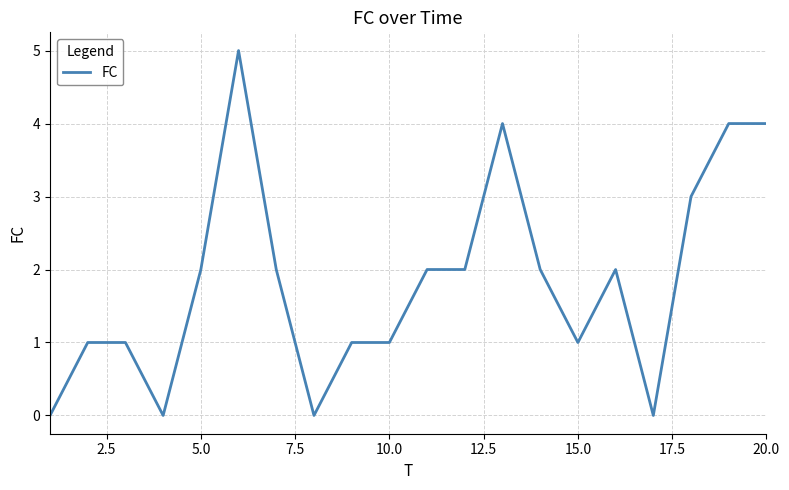

What is the difference between the maximum and minimum values?

5